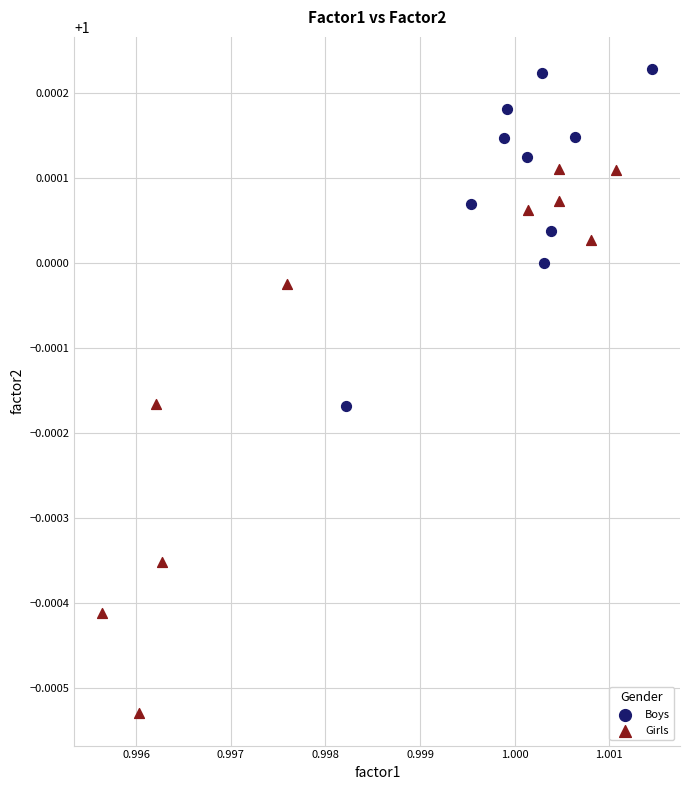

Which series has the widest spread of Y values?

Girls